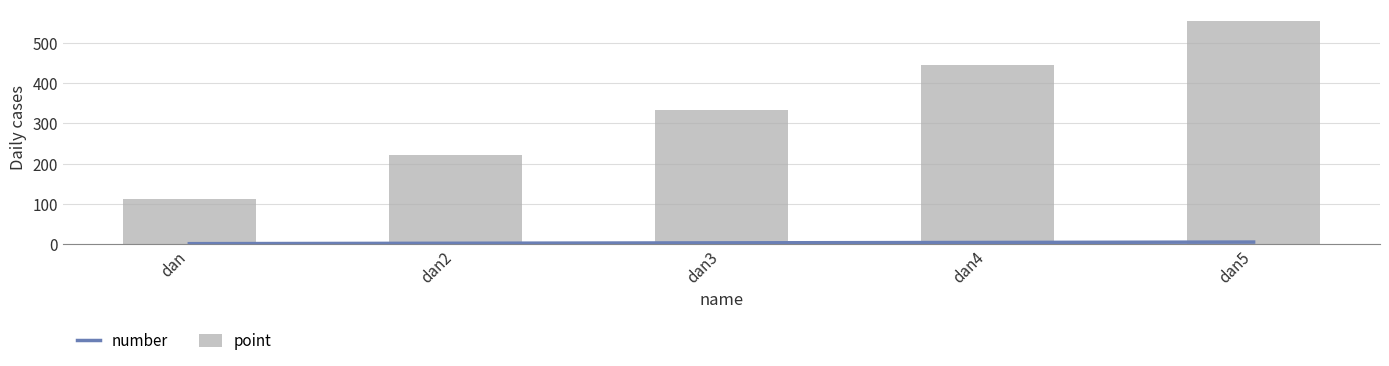

What is the highest value of the number series?

5